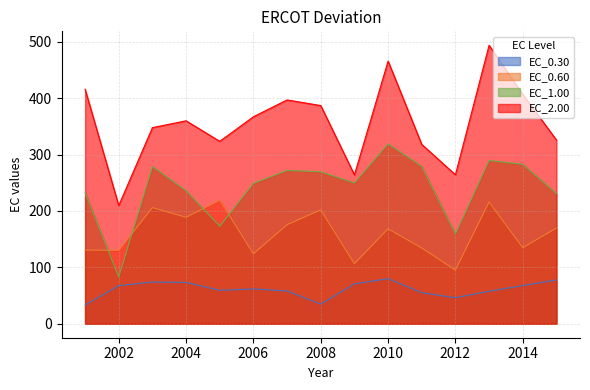

Which series has the largest total across all categories?

EC_2.00